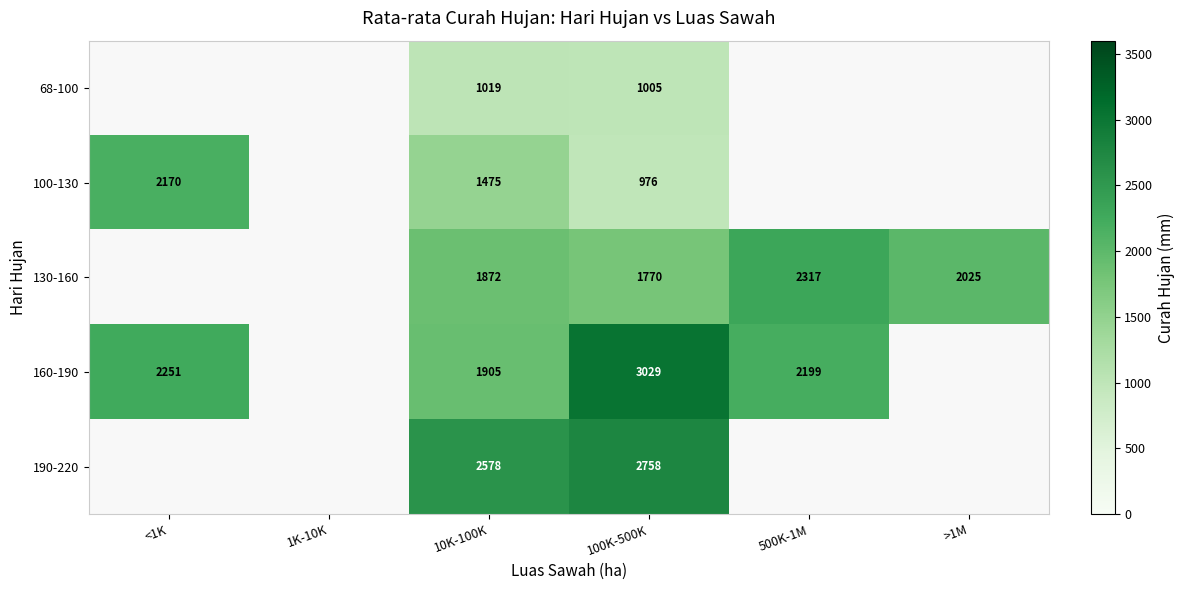

List the labels in order of 68-100 value, smallest first.

100K-500K, 500K-1M, >1M, <1K, 1K-10K, 10K-100K